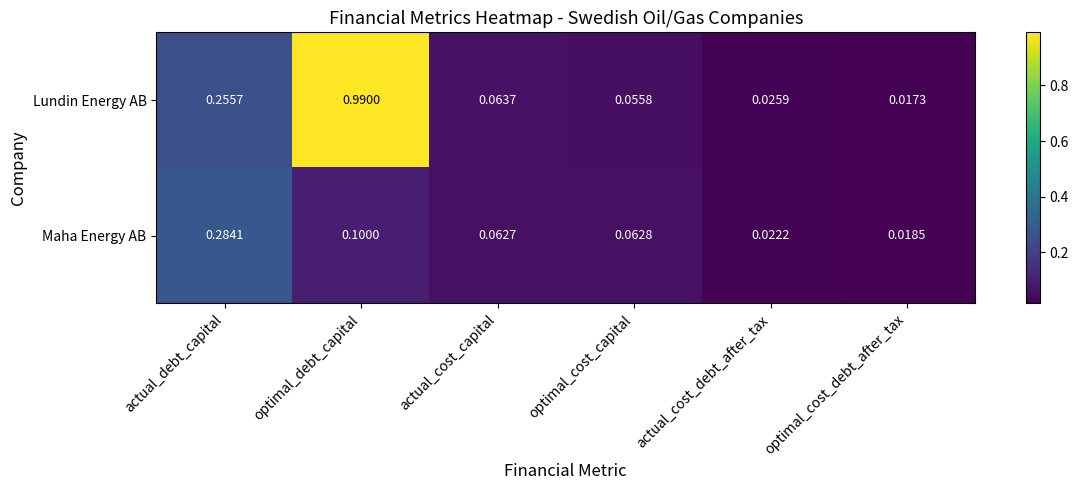

At which label does Maha Energy AB reach its peak?

actual_debt_capital